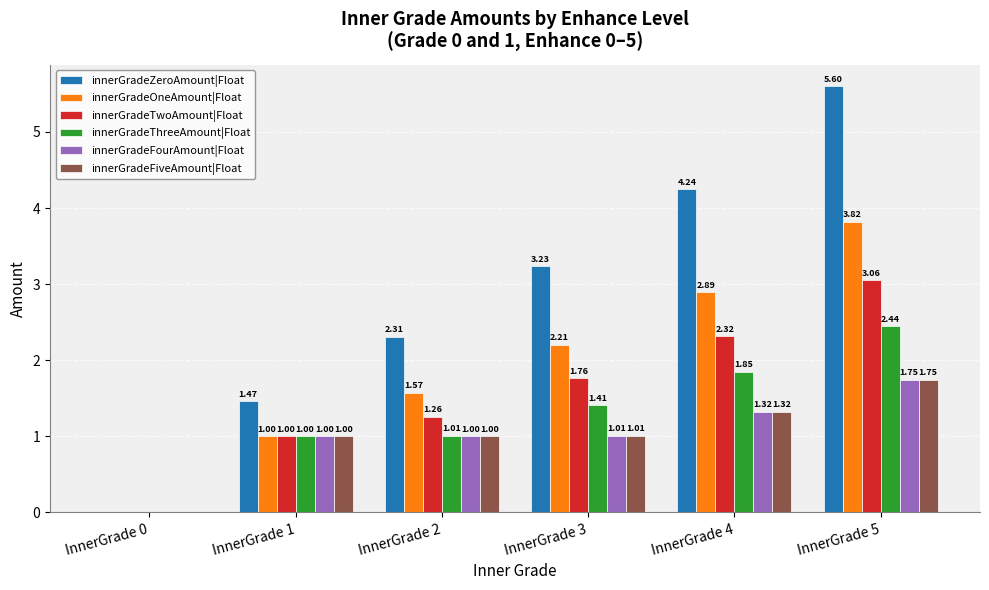

Which series has the largest total across all categories?

innerGradeZeroAmount|Float